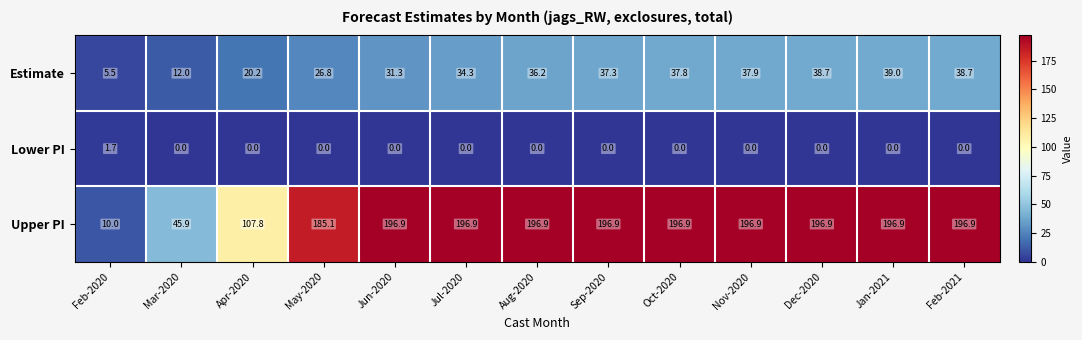

At which category is the sum across all series the highest?

Jan-2021